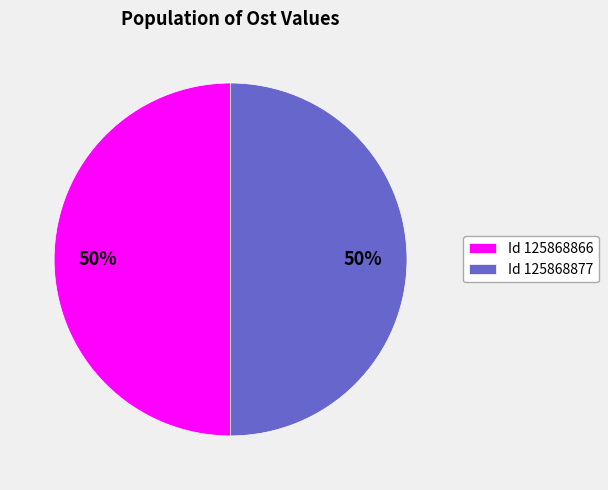

To the nearest percent, what portion does Id 125868877 represent?

50%